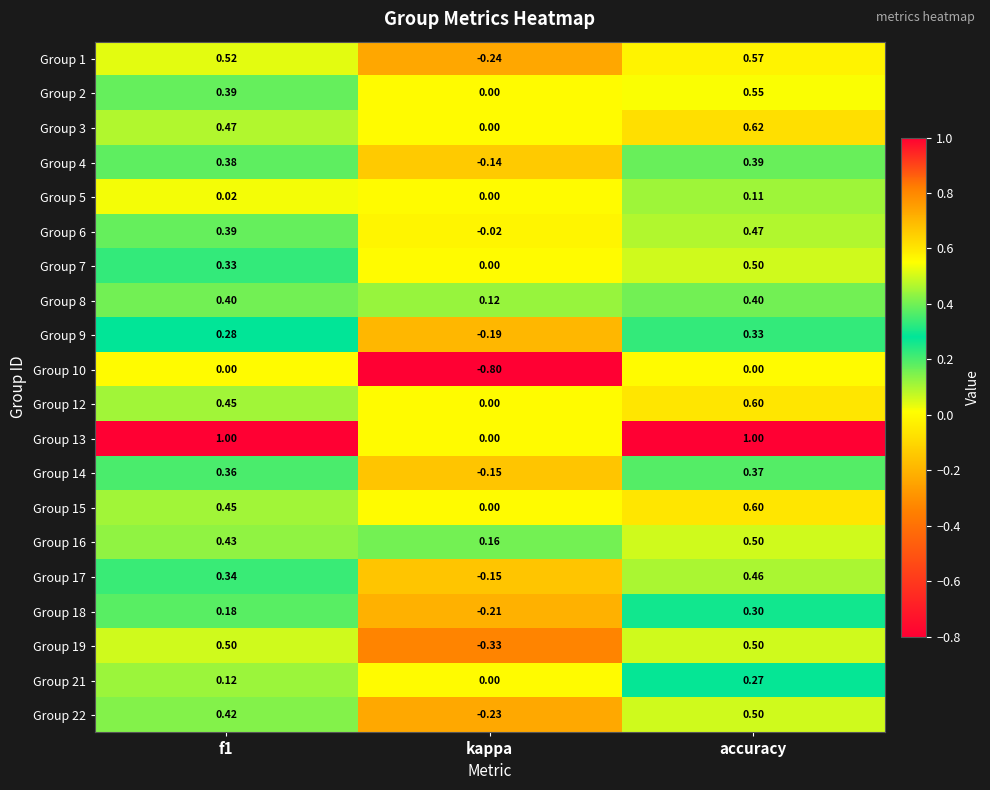

Which category has the lowest value across all series?

kappa